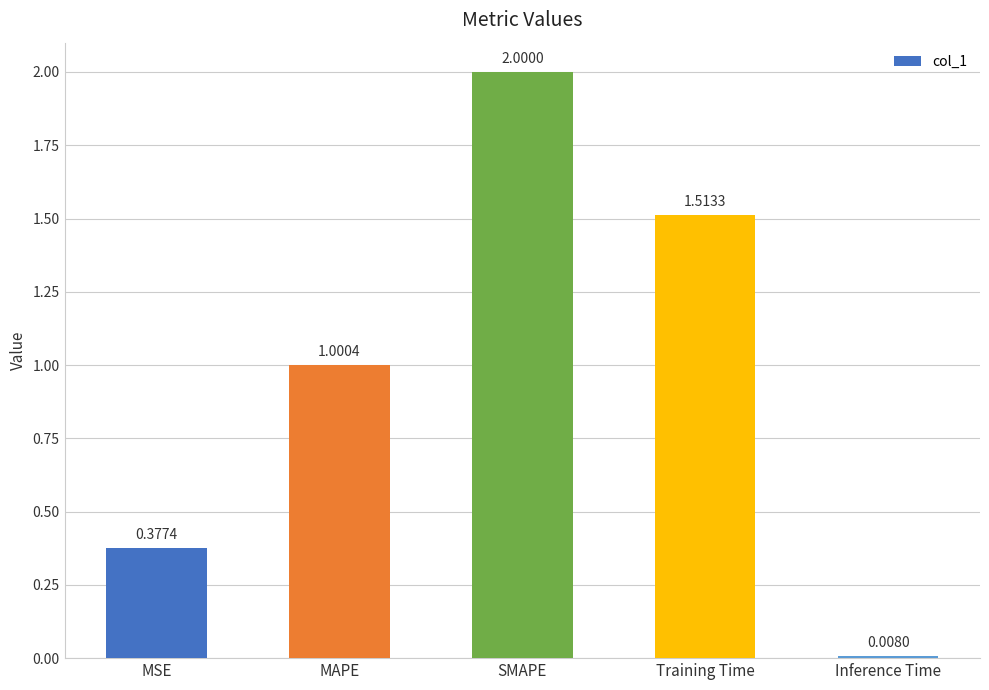

Which category has the highest value across all series?

SMAPE